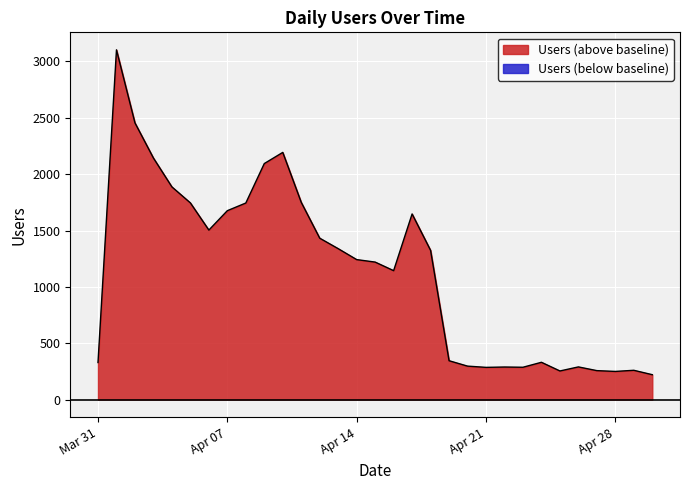

What is the smallest value displayed?

221